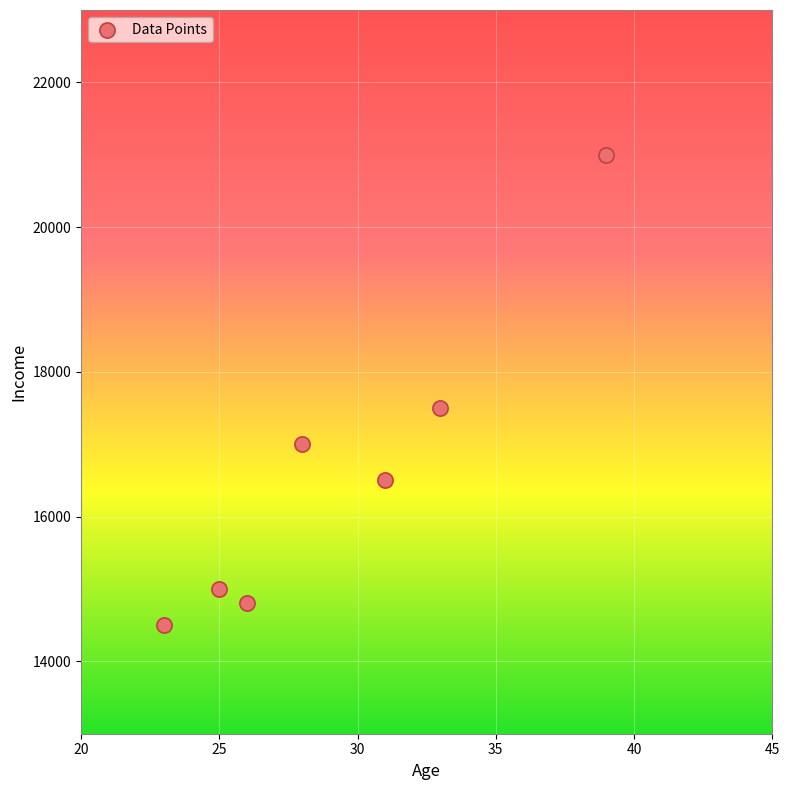

What Y value in the scatter plot is closest to 17750?

17500